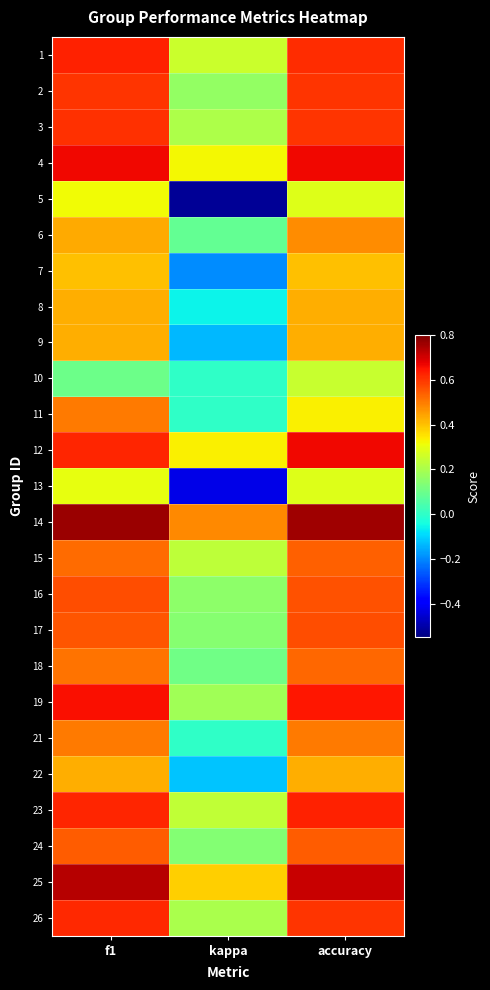

Which label corresponds to the largest value in the chart?

f1